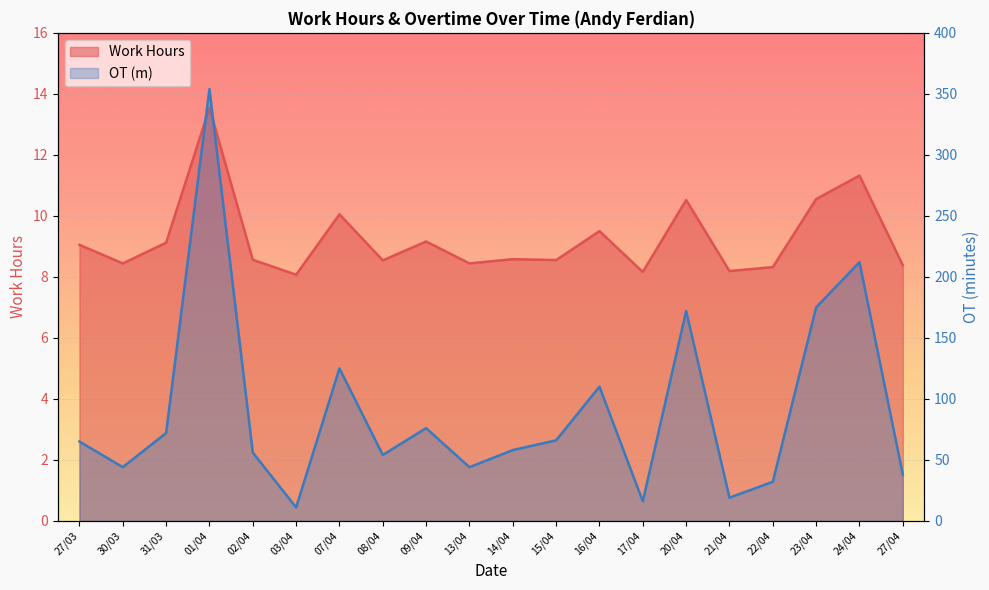

True or false: OT (m) has a value of 31.3 at 21/04.

False